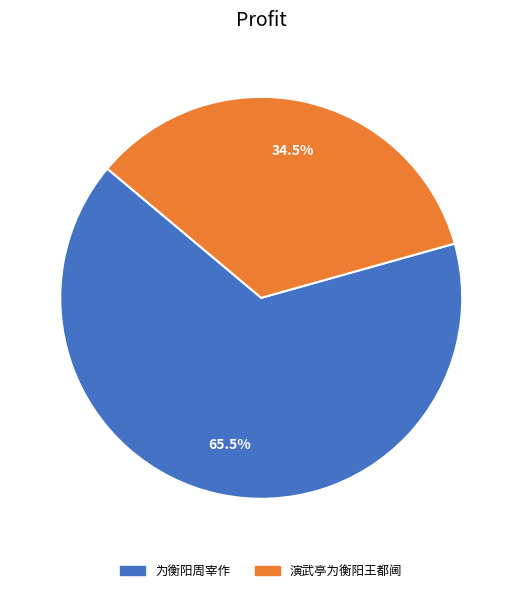

Between 为衡阳周宰作 and 演武亭为衡阳王都阃, which is larger?

为衡阳周宰作